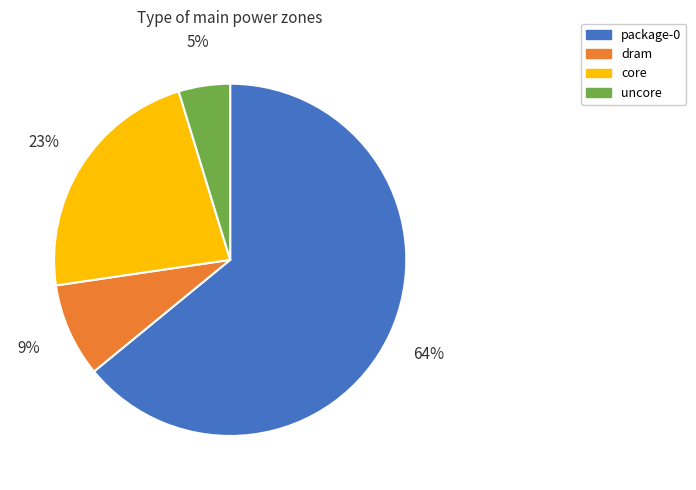

To the nearest percent, what is the difference between the dram and core slice percentages?

14%